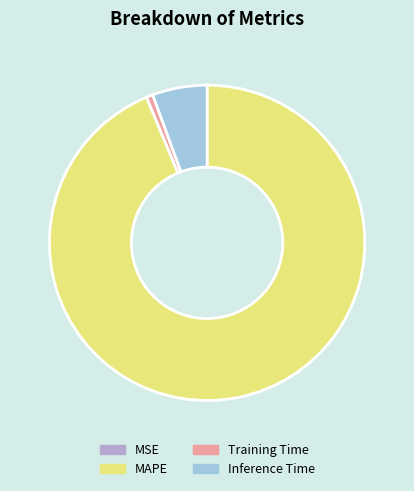

Which slice is the largest?

MAPE